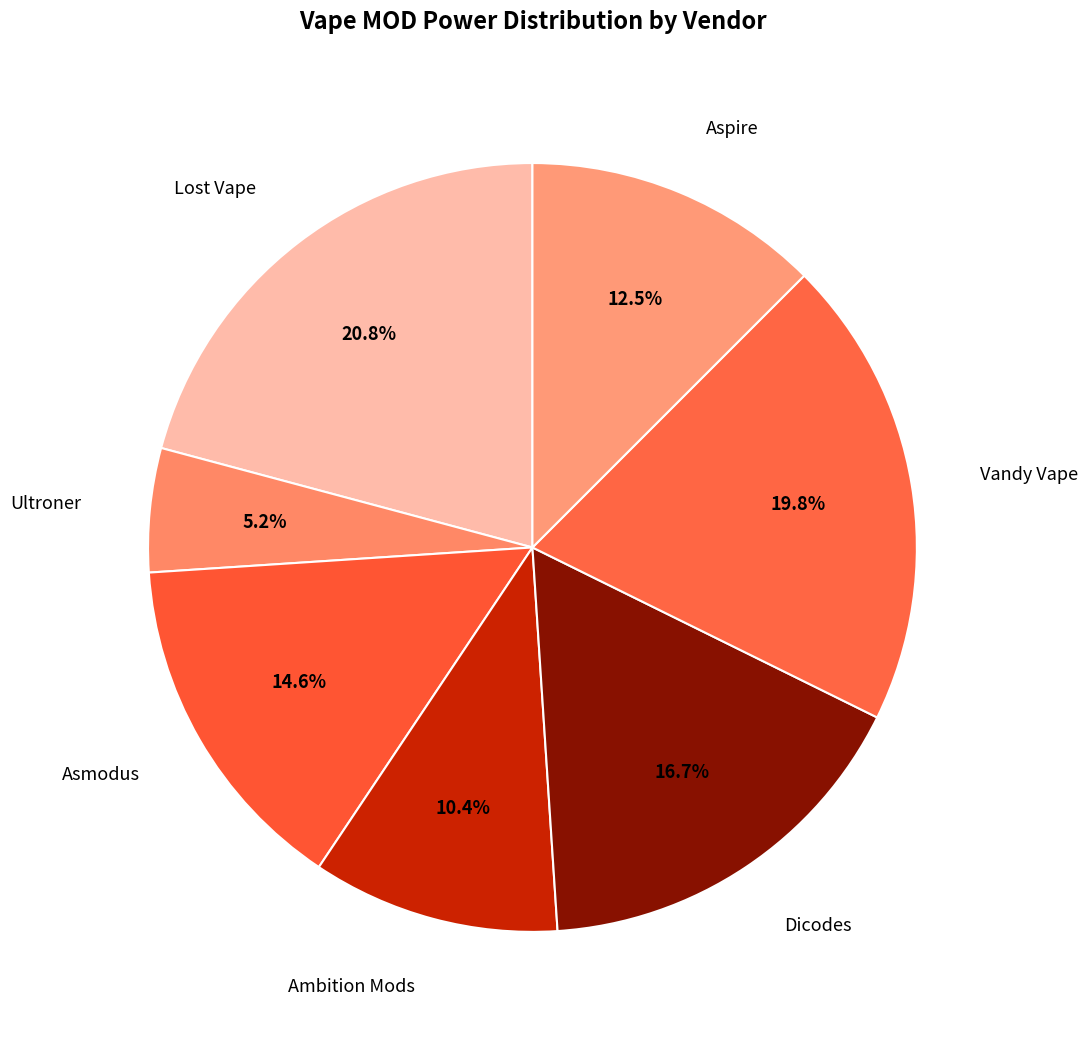

Which slice is the largest?

Lost Vape